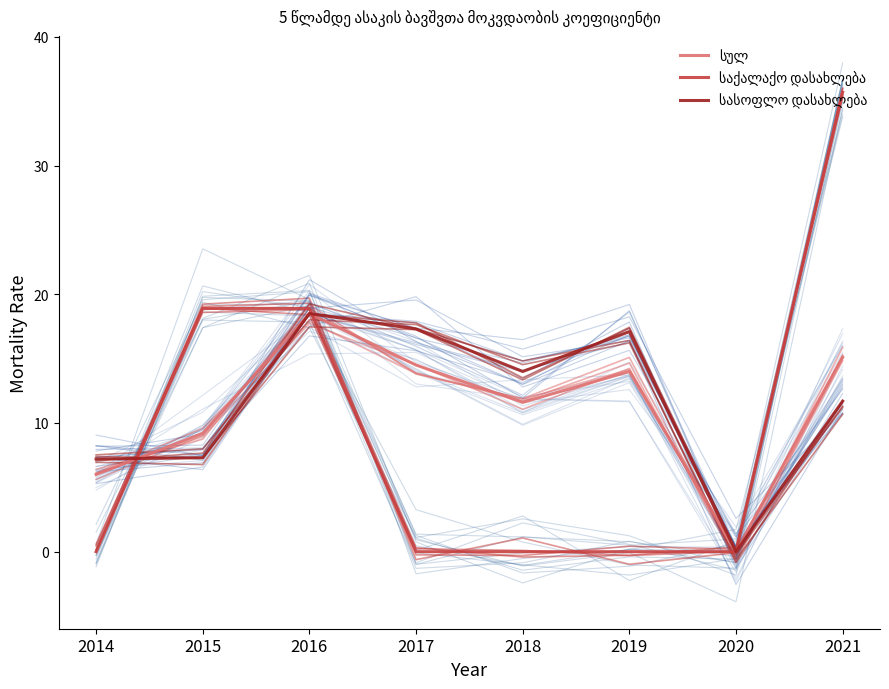

Rank the series by their maximum value, from lowest to highest.

სულ, სასოფლო დასახლება, საქალაქო დასახლება